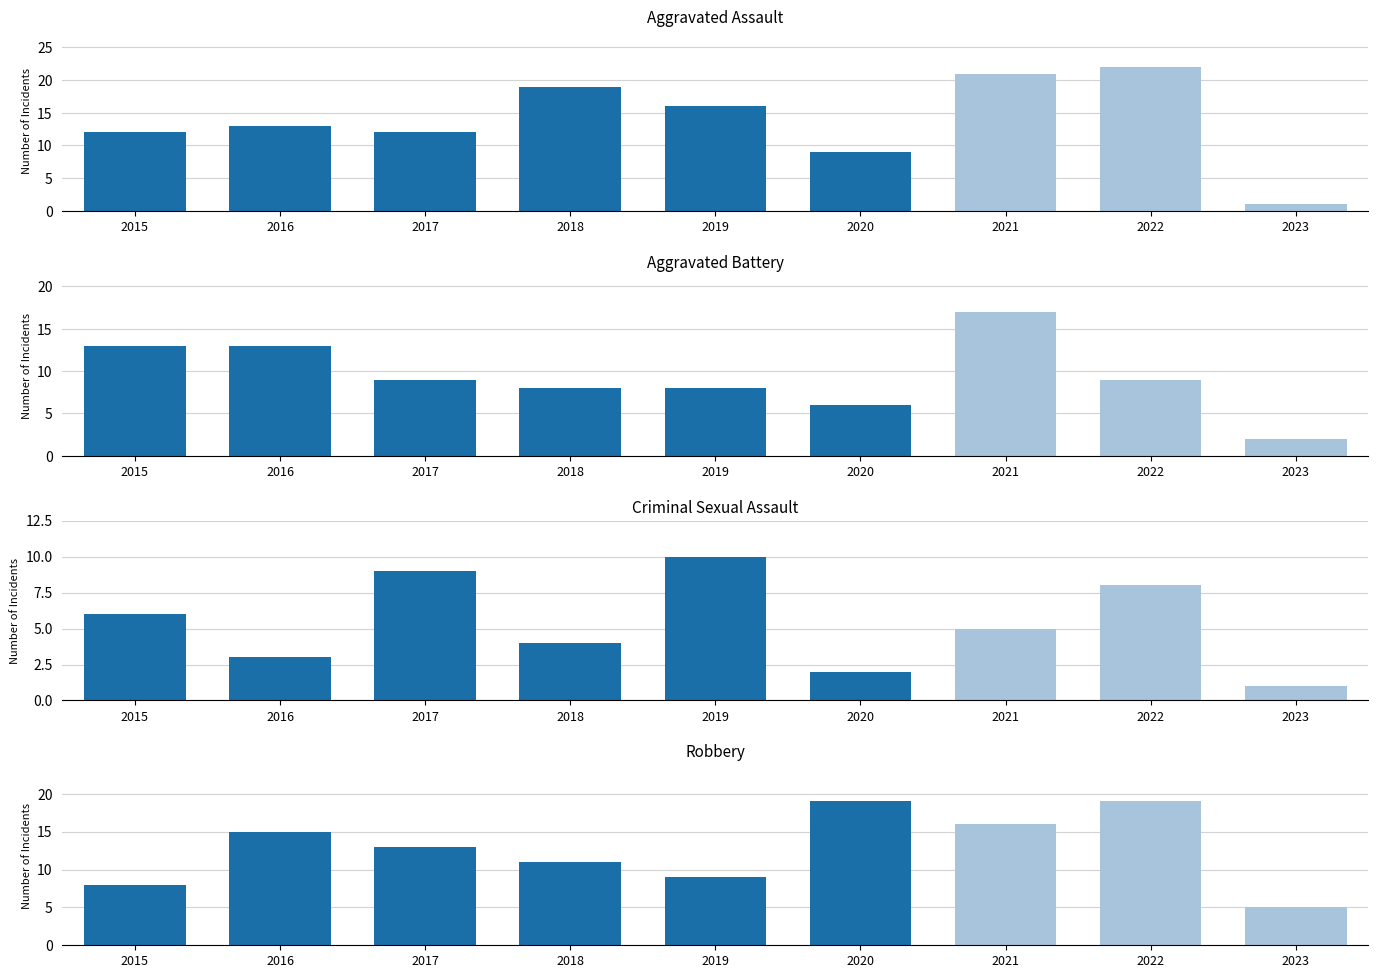

Which label corresponds to the largest value in the chart?

2022